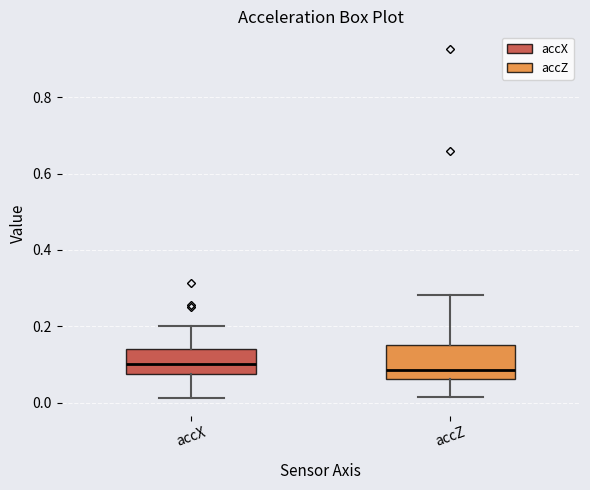

Reading left to right, read every box against the y-axis: the position of its median line, the range the box covers, and the ends of its whiskers. The values are not printed on the chart, so give them approximately, as read against the axis.

accX: median 0.10, box 0.08 to 0.14, whiskers 0.02 to 0.20
accZ: median 0.08, box 0.06 to 0.16, whiskers 0.02 to 0.28